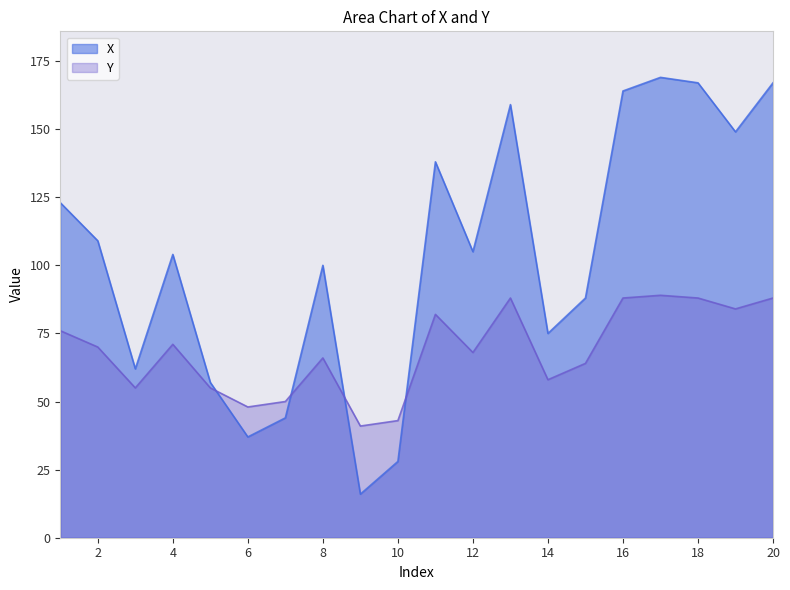

The X series shows 75 at 14. True or false?

True